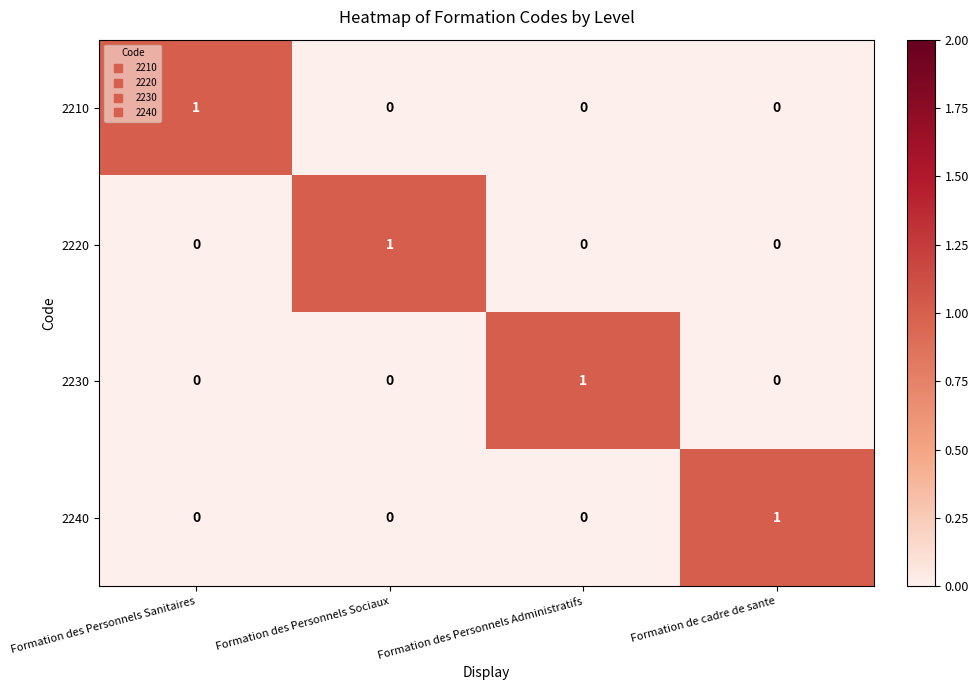

Count the 2220 values in the range 0 to 1.

4